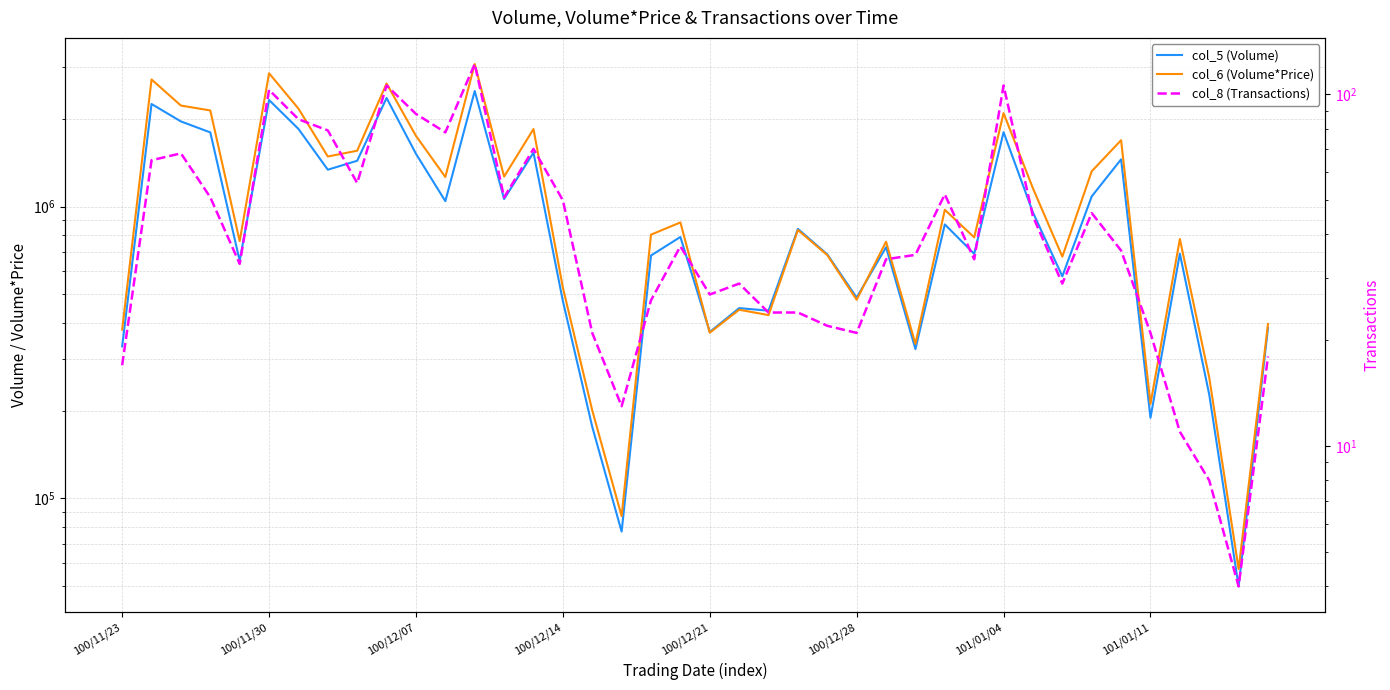

Reading right to left, extract all data points from this chart.

col_5 (Volume): 385000	50000	227000	690000	189000	1452000	1084000	577000	955000	1799000	689000	869000	325000	726000	488000	686000	839000	440000	449000	372000	787000	680000	77000	176000	475000	1531000	1062000	2489000	1044000	1517000	2356000	1436000	1338000	1846000	2319000	652000	1796000	1958000	2247000	332000
col_6 (Volume*Price): 395910	57300	259760	774570	210890	1688660	1321640	674090	1154670	2091040	784530	975260	338630	758230	479530	682230	831340	424960	443310	369820	882810	801620	87030	200330	527990	1844010	1267290	3080390	1263410	1747360	2641520	1554380	1484930	2166430	2863600	761520	2135140	2219390	2726750	379010
col_8 (Transactions): 18	4	8	11	21	36	46	29	45	106	34	52	35	34	21	22	24	24	29	27	37	26	13	21	50	70	51	122	78	88	106	56	79	85	103	33	51	68	65	17